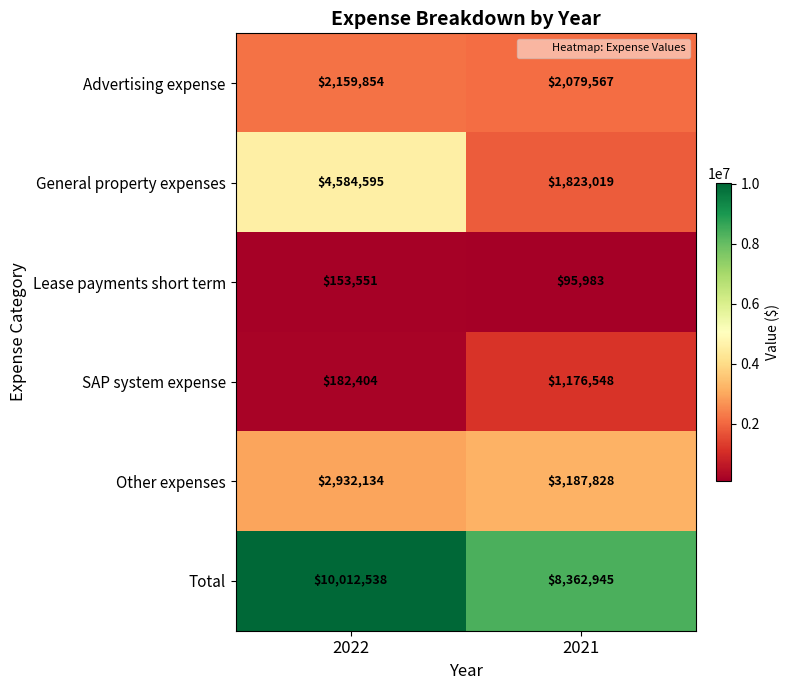

What is the sum of all Lease payments short term values?

249534